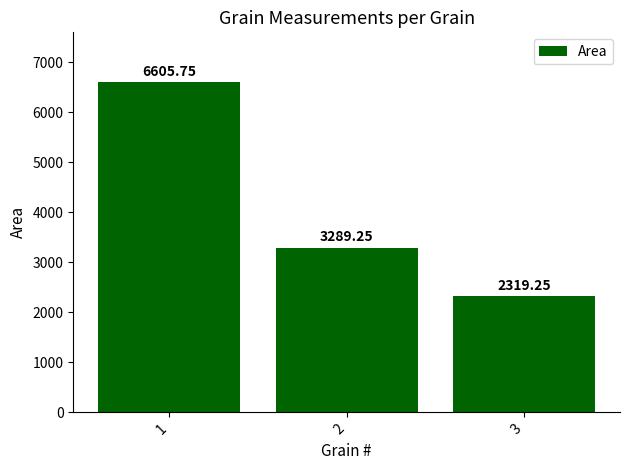

What is the ratio of the value at 2 to the value at 1?

0.5